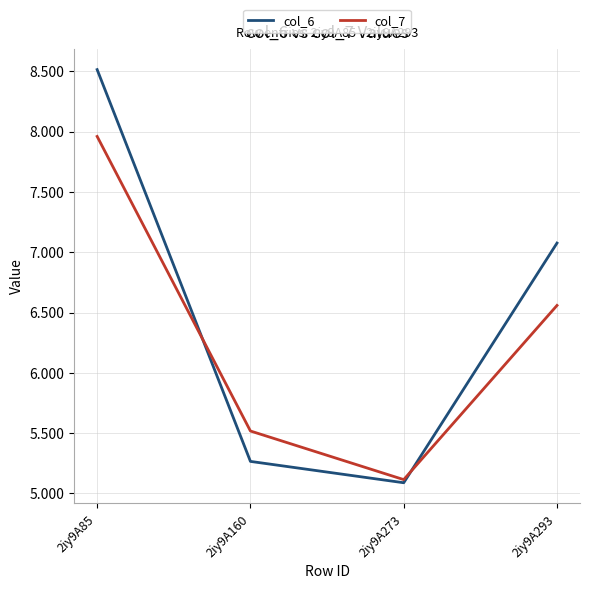

Rank the series by their average value, from lowest to highest.

col_7, col_6